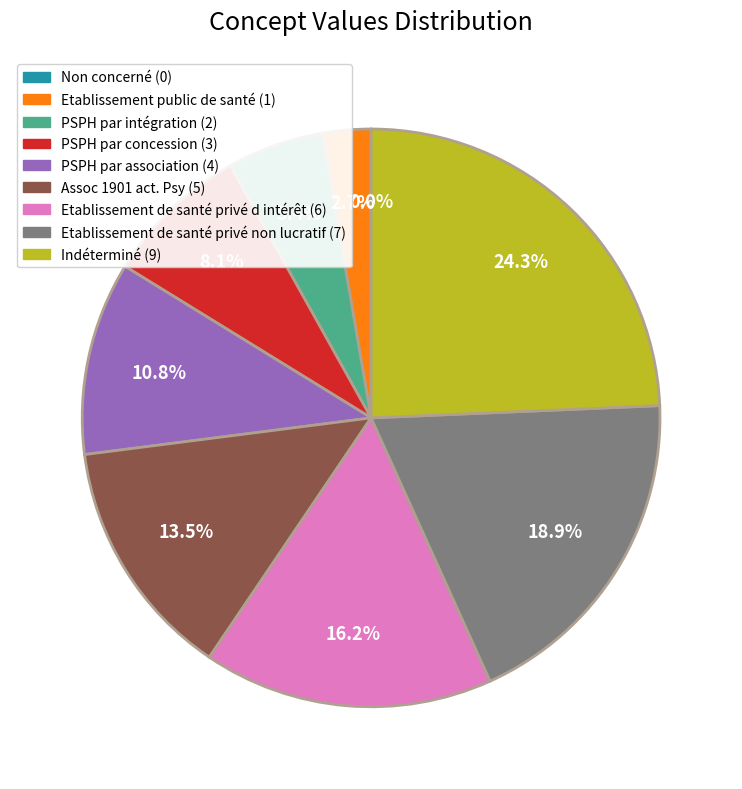

Which has a higher value, Etablissement de santé privé non lucratif or PSPH par concession?

Etablissement de santé privé non lucratif